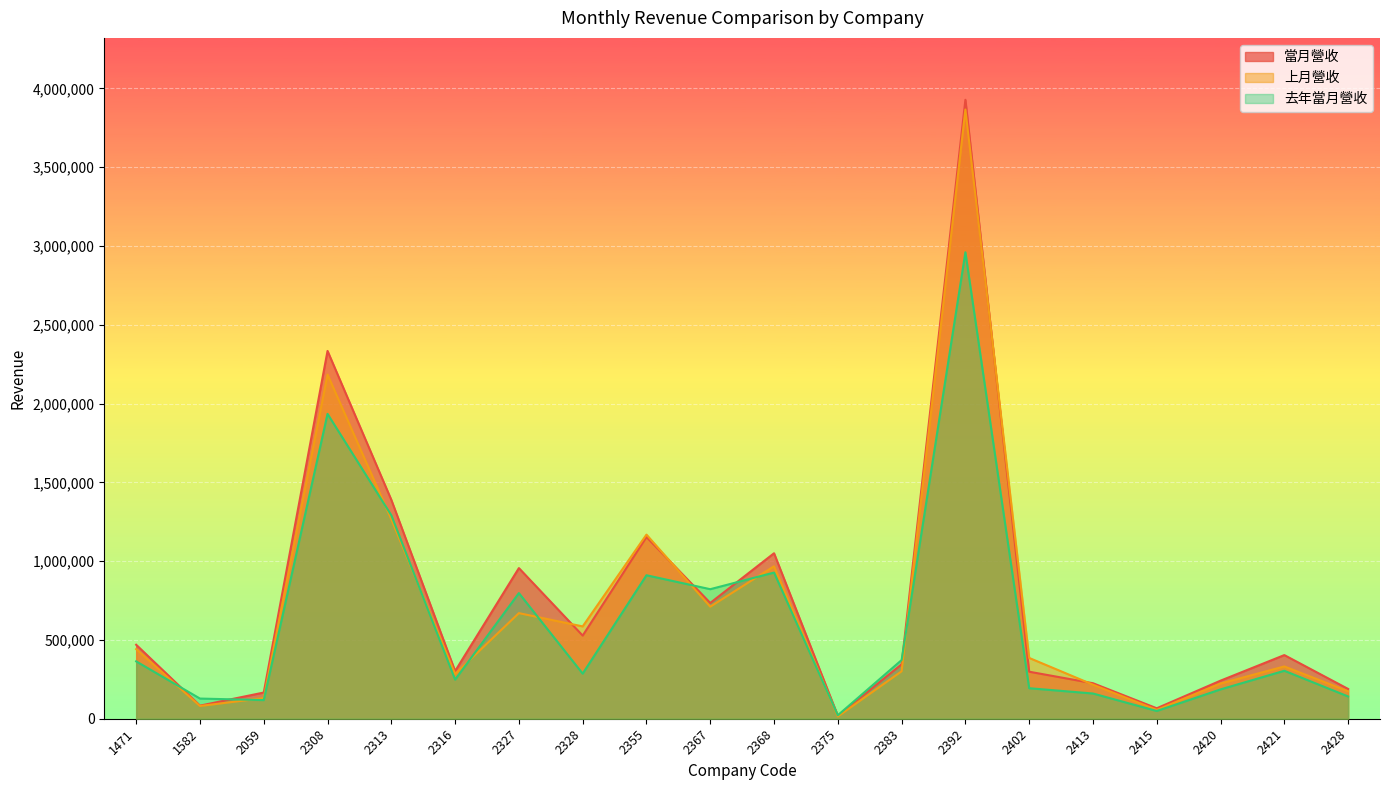

What is the total value across all series at 2328?

1399830